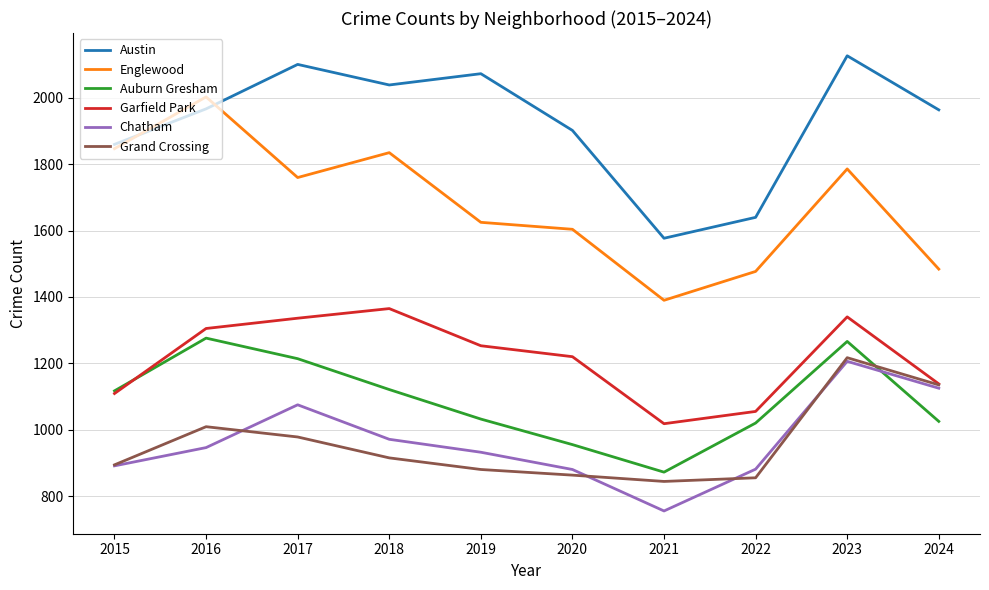

Which category has the highest value in the Grand Crossing series?

2023